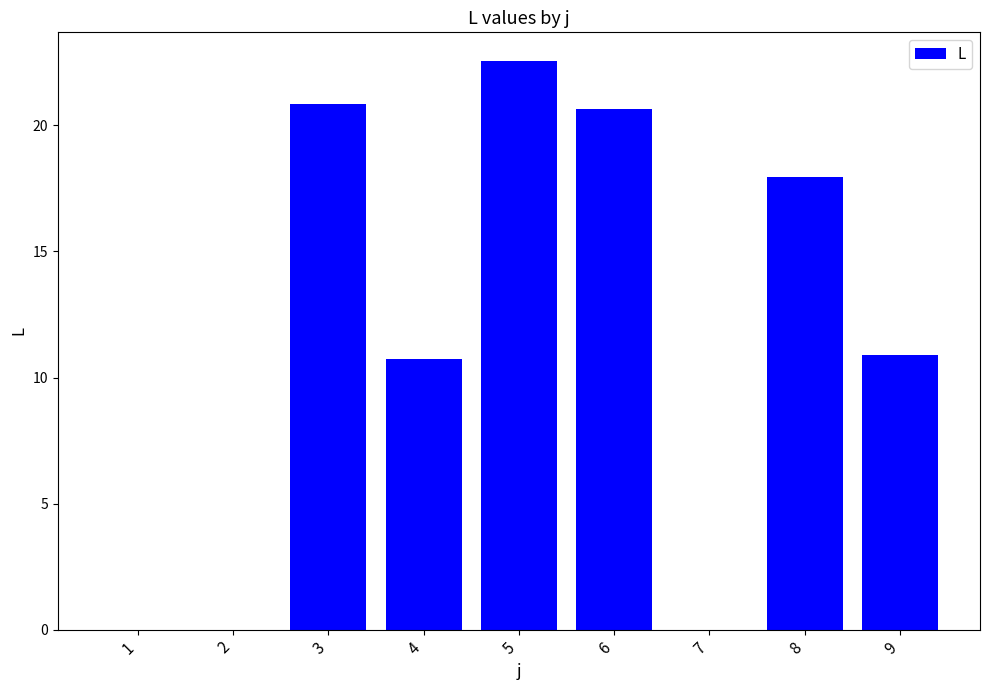

At which label does the data first exceed 10?

3